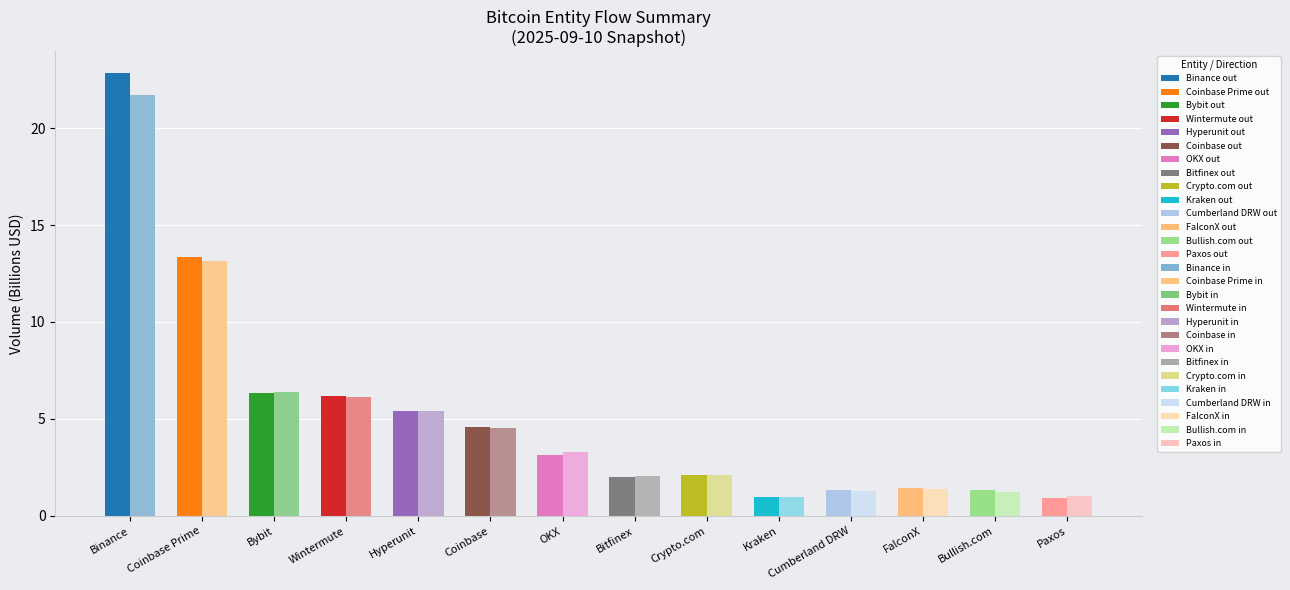

What is the minimum value shown in the chart?

0.9